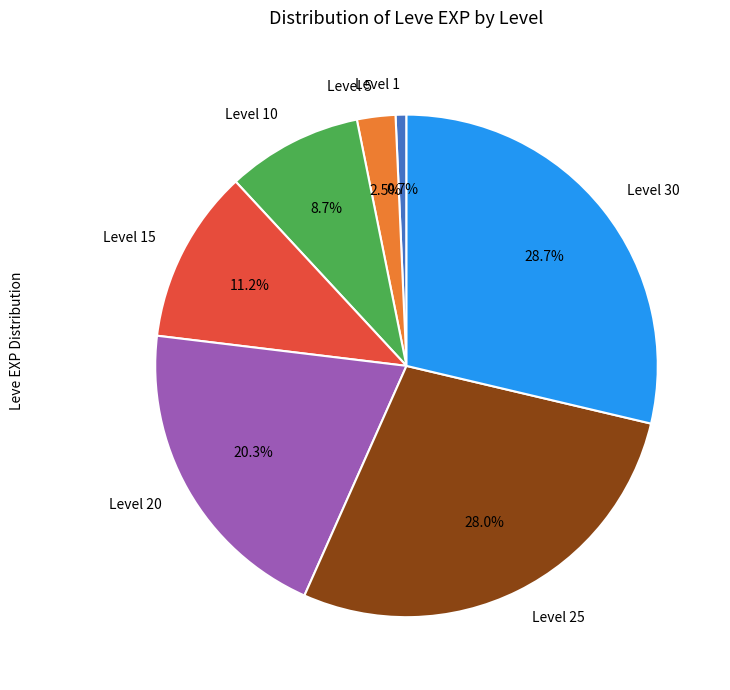

What percentage is the Level 20 slice, to the nearest percent?

20%